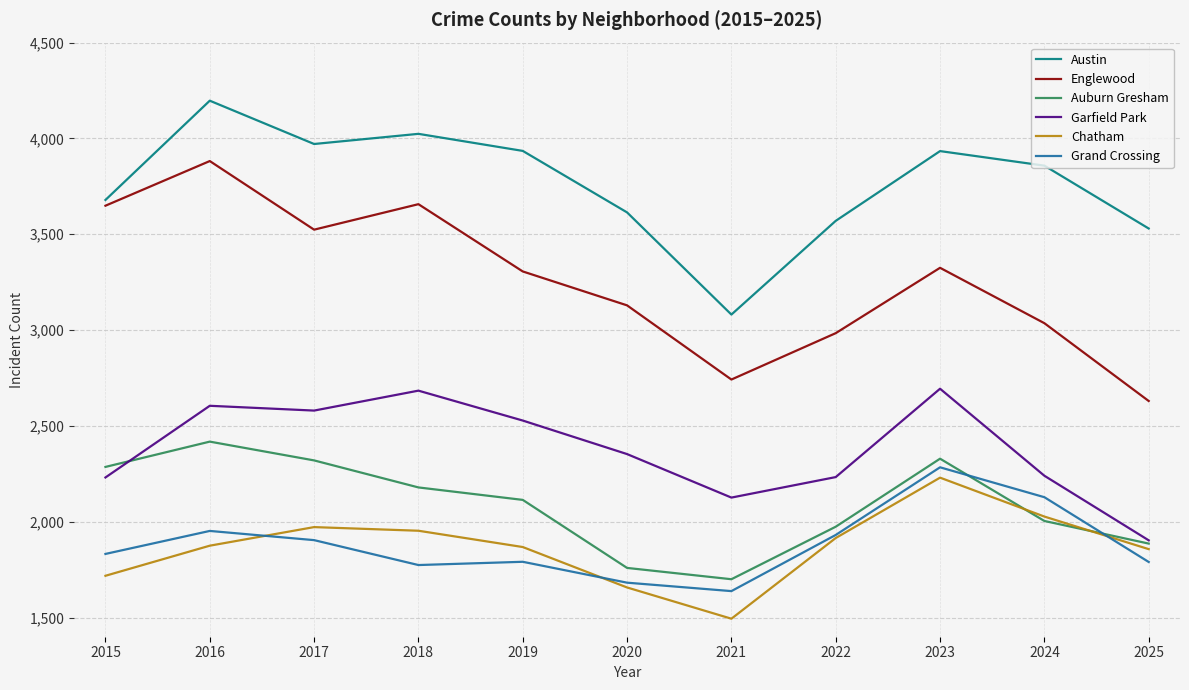

Is it true that Chatham equals 859 at 2020?

False